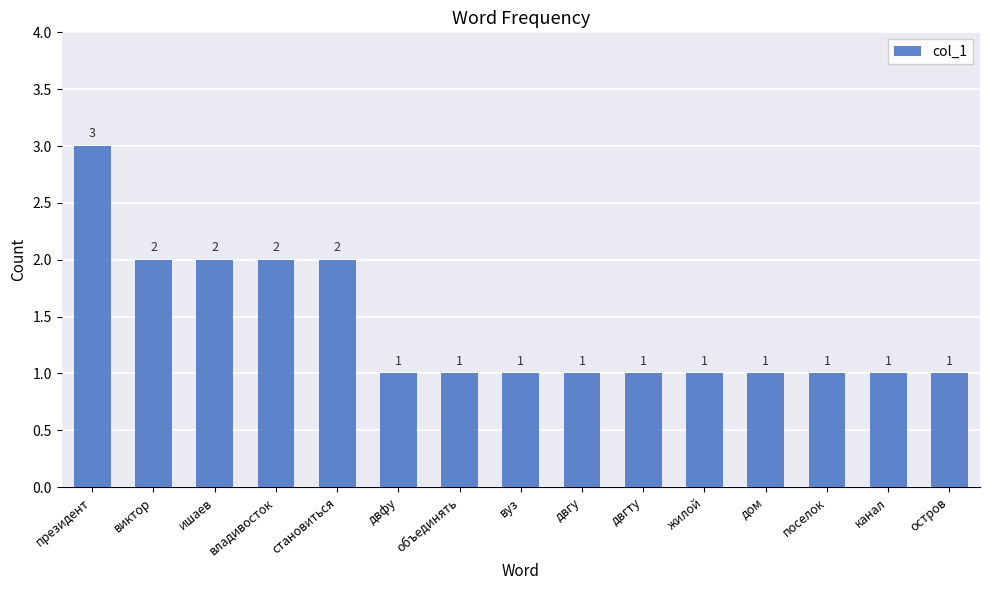

The chart shows a value of 2 at ишаев. True or false?

True